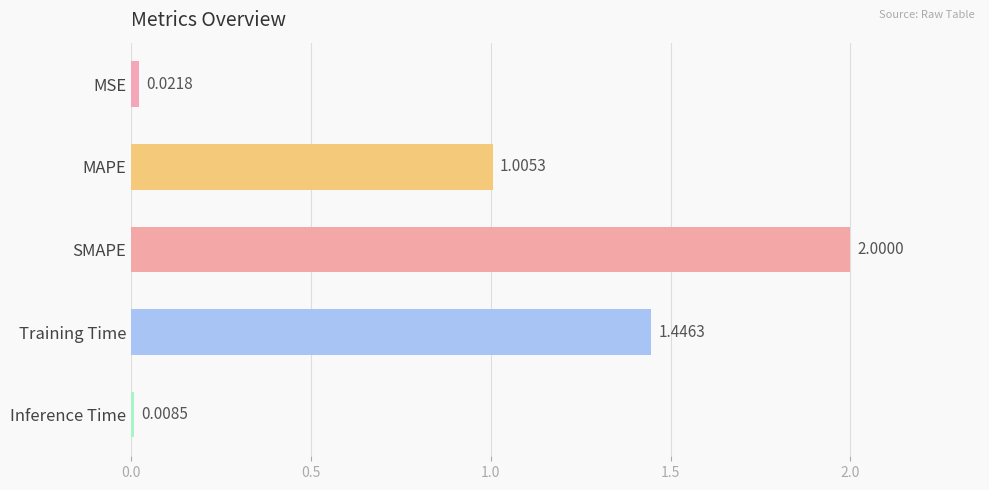

What is the maximum value shown in the chart?

2.0